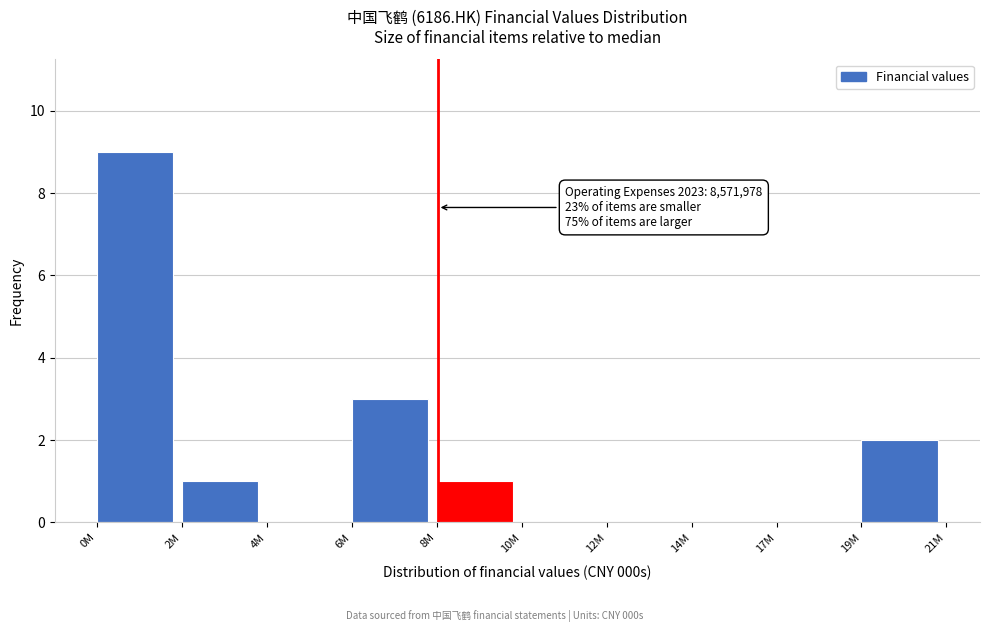

Reading left to right, what are all the values shown in this chart?

0M=9	2M=1	4M=0	6M=3	8M=1	10M=0	12M=0	14M=0	17M=0	19M=2